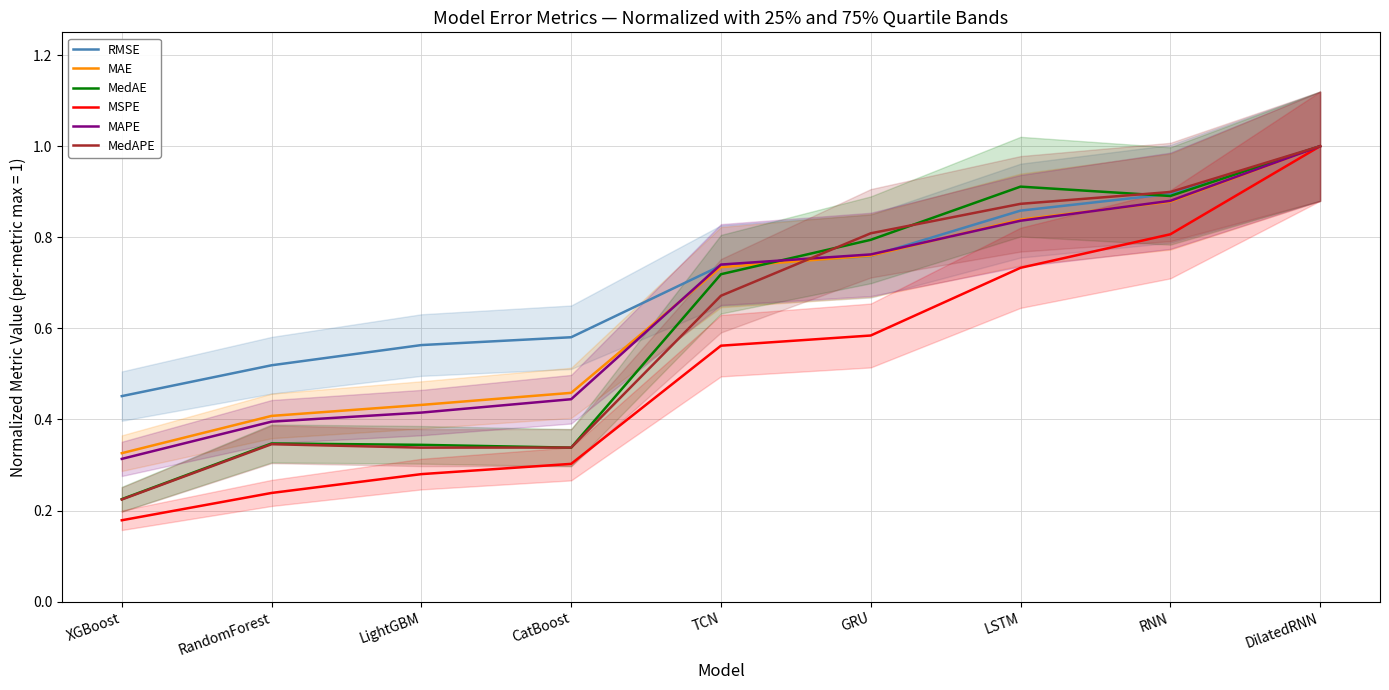

Count the number of categories in the chart.

9